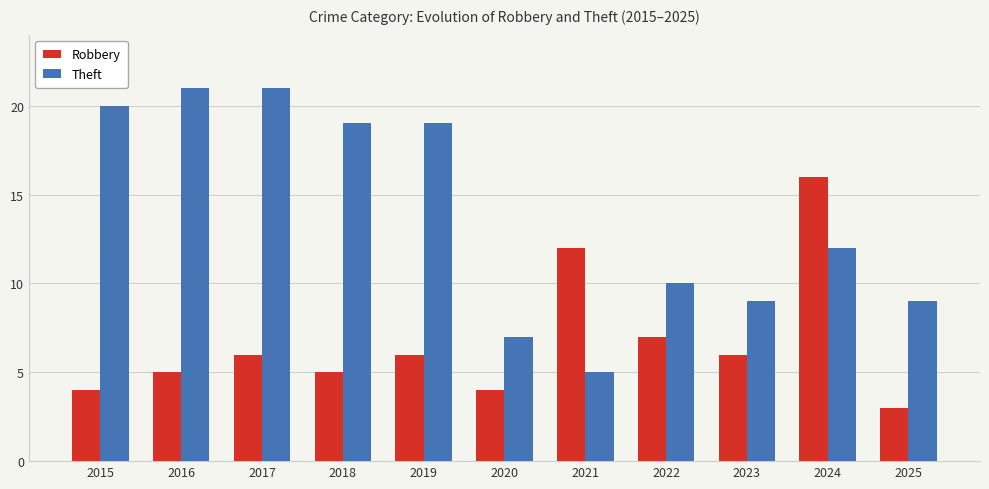

What is the difference between the Robbery values at 2017 and 2021?

6